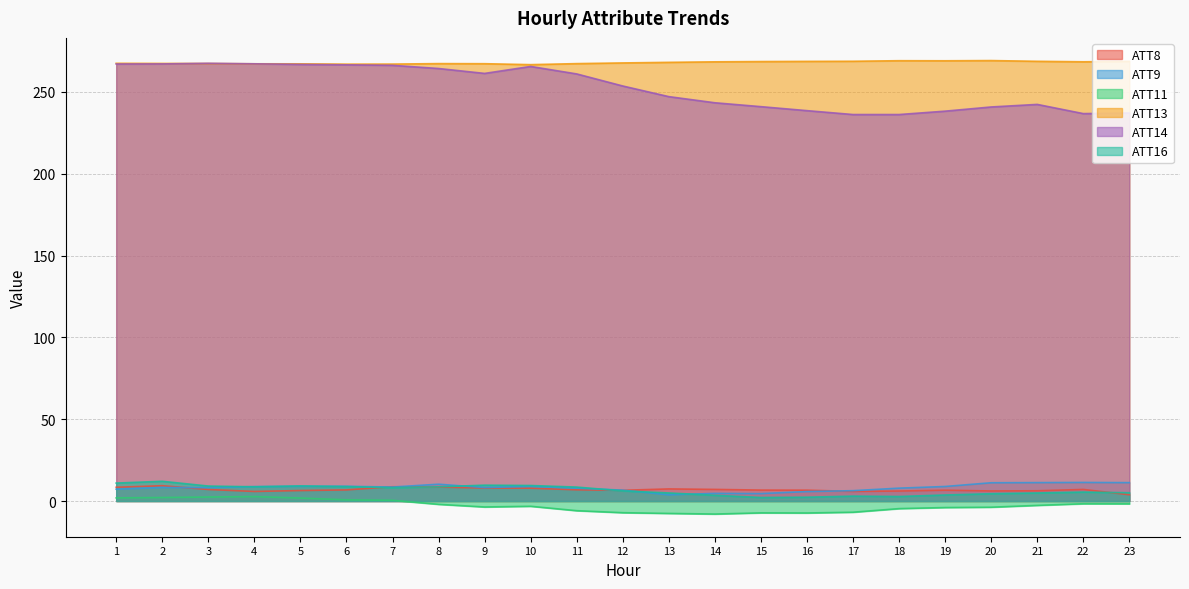

What is the difference between the maximum and minimum values in the ATT8 series?

5.5